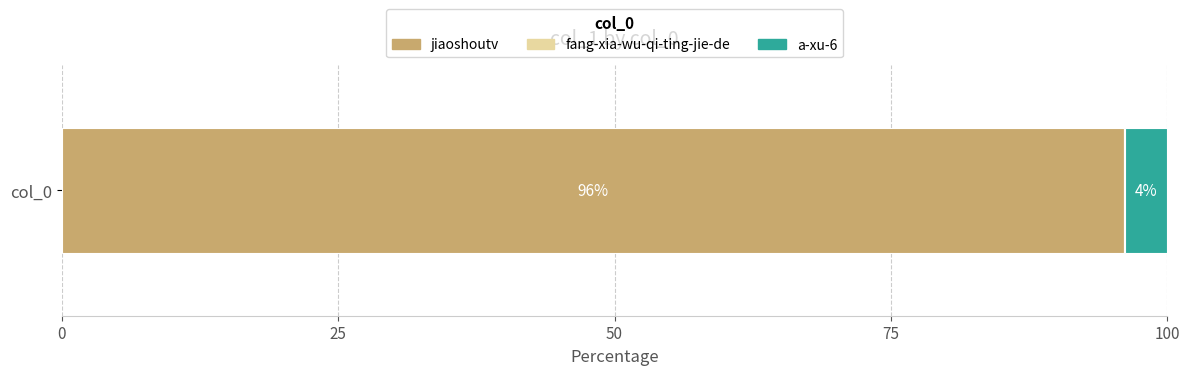

What is the highest value of the jiaoshoutv series?

96.1